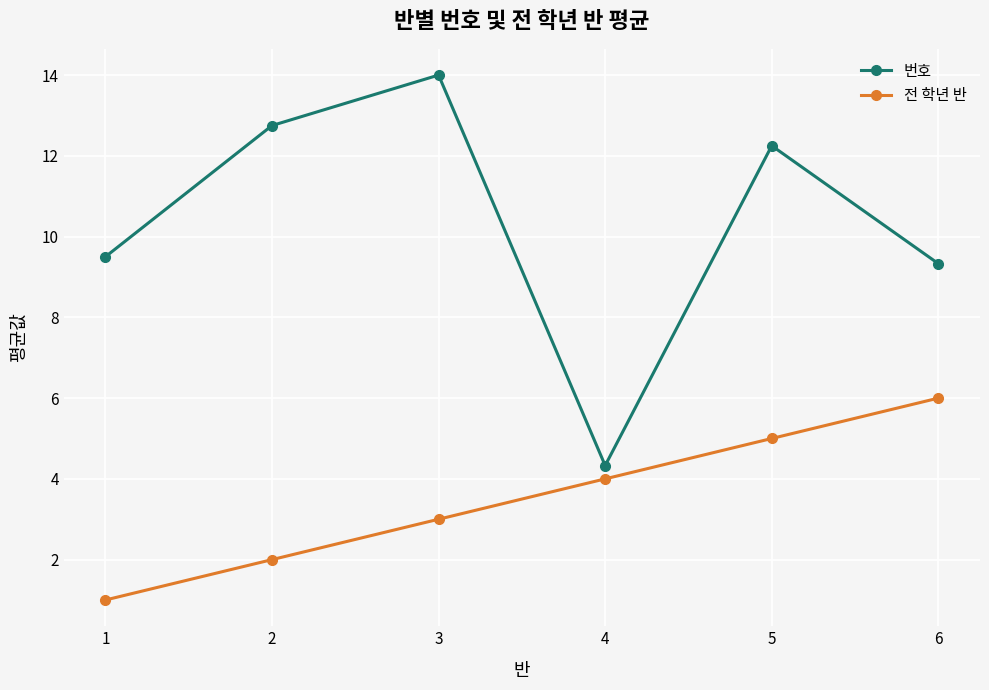

What is the difference between the maximum and minimum values in the 전 학년 반 series?

5.0